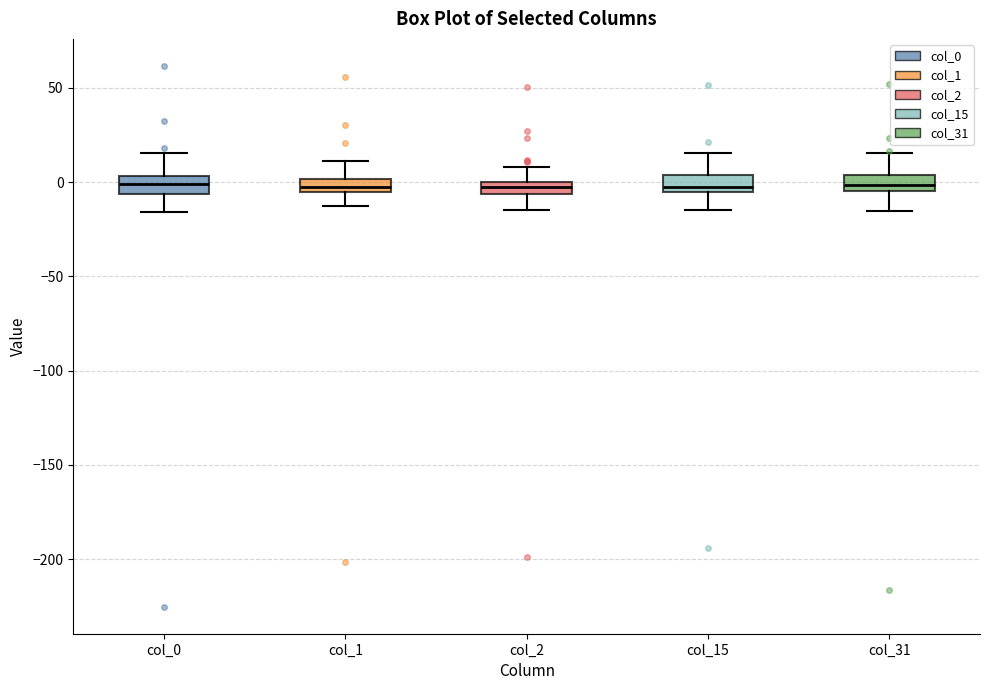

Where does the upper whisker of the box for col_1 end on the y-axis? The values are not printed on the chart, so give them approximately, as read against the axis.

10